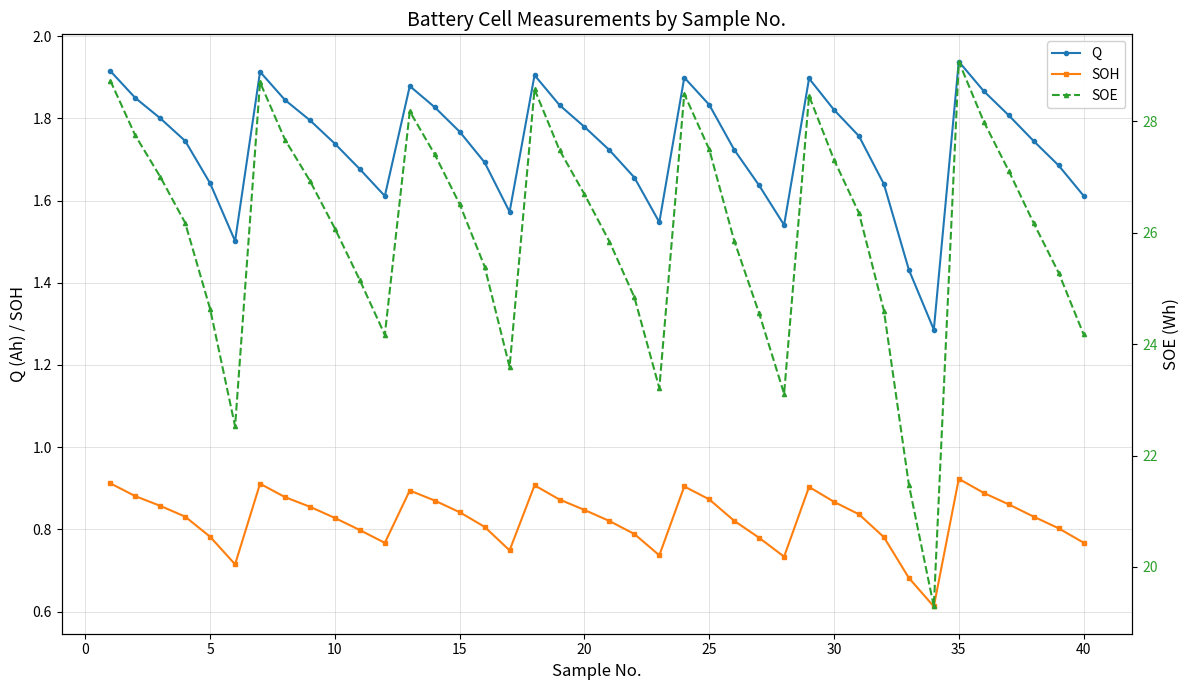

Which series has the largest total across all categories?

SOE